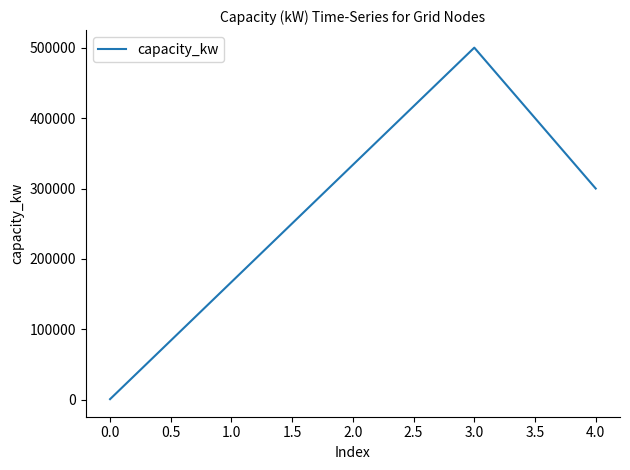

What is the sum of all values?

801000